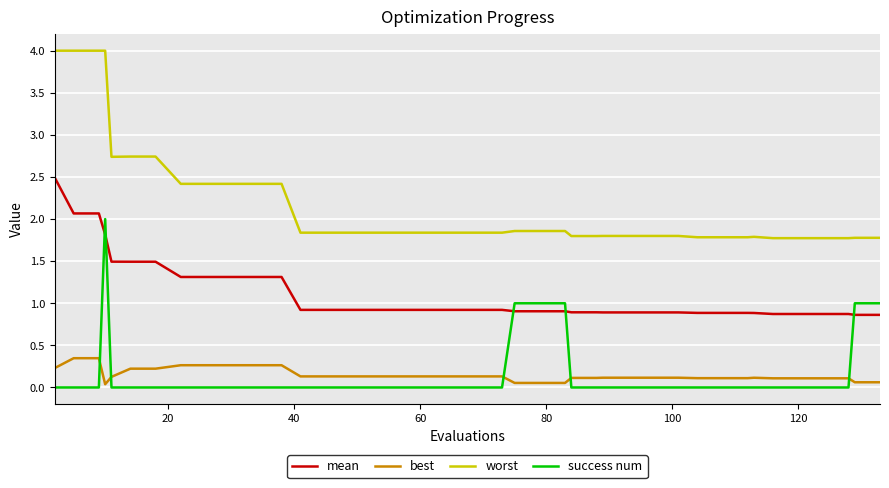

What is the difference between the maximum and minimum values in the mean series?

1.6